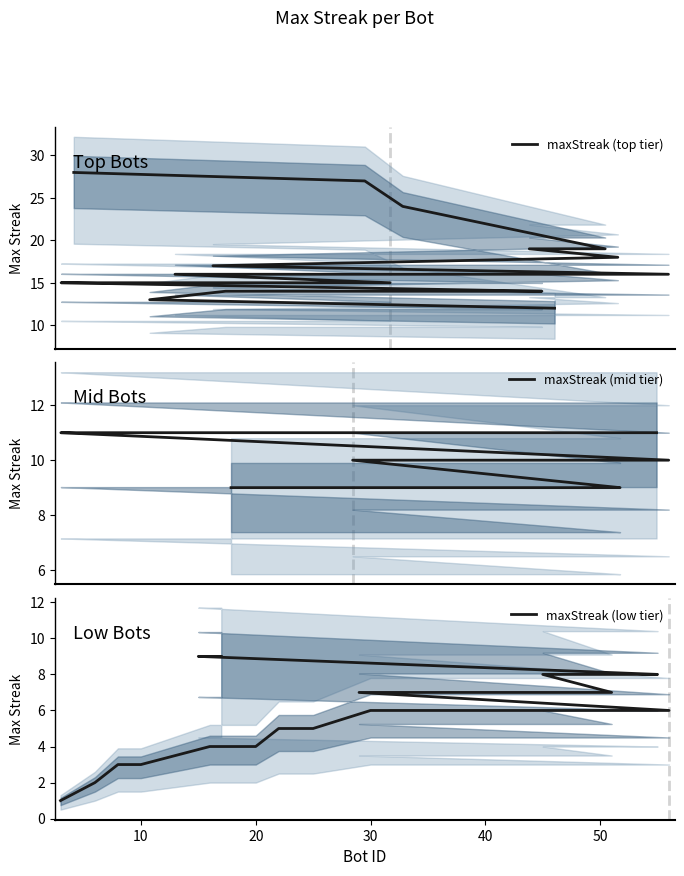

Which series has the largest total across all categories?

maxStreak (top tier)